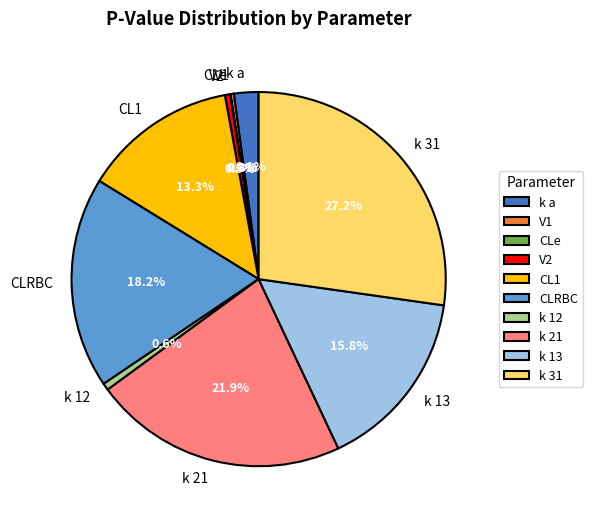

Is it true that k 13 is 16% of the pie?

True